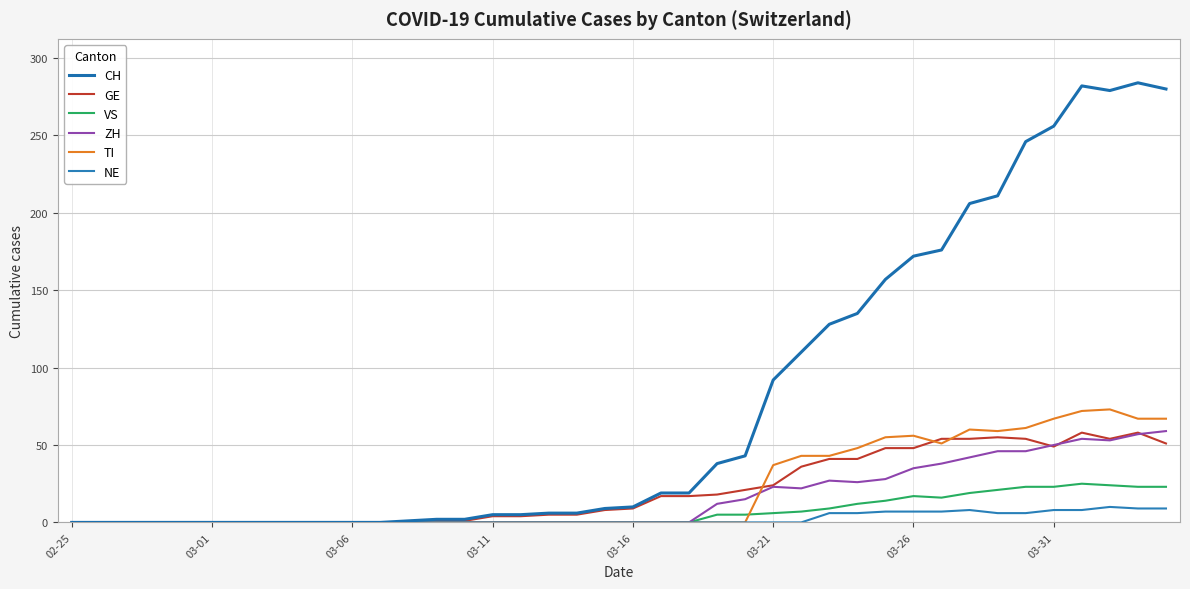

True or false: NE and CH intersect in this chart.

False